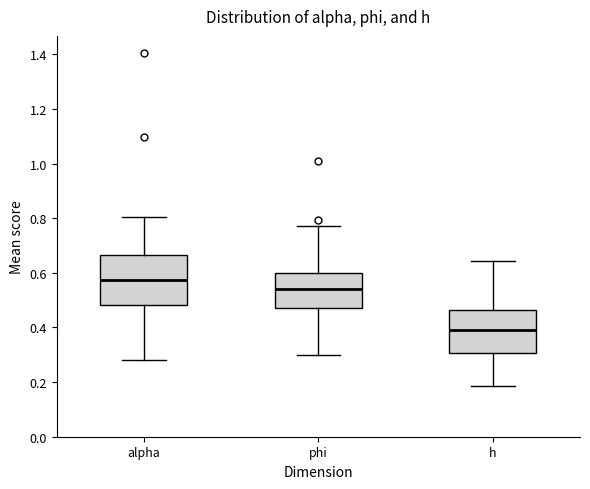

Which box's median line is the highest?

alpha